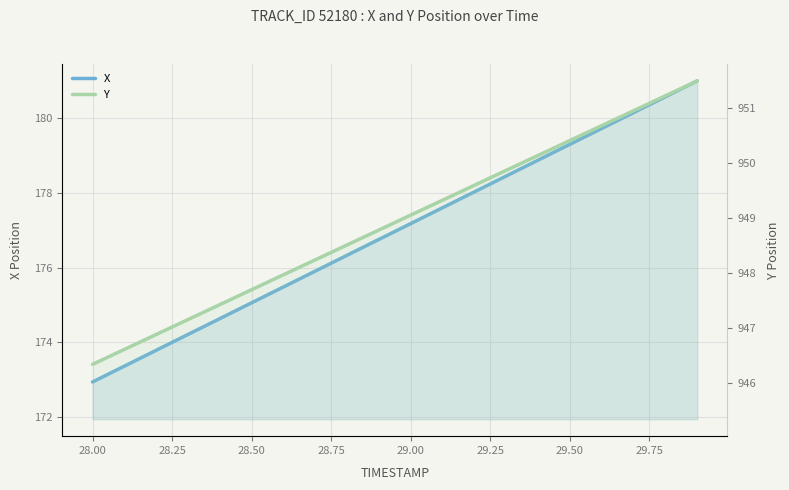

True or false: Y has a value of 1538.5 at 14.

False